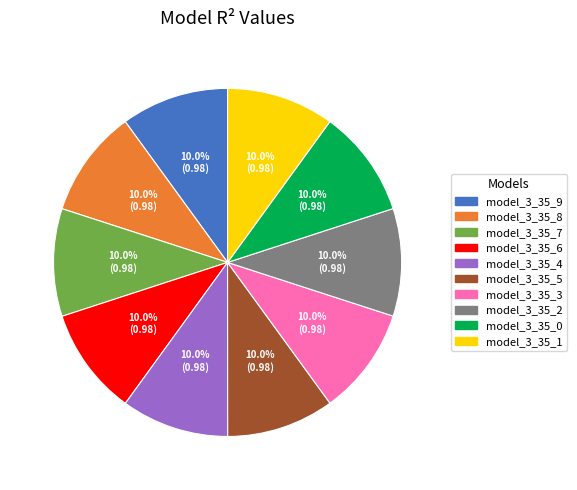

Is the sum of model_3_35_6 and model_3_35_9 greater than half?

No